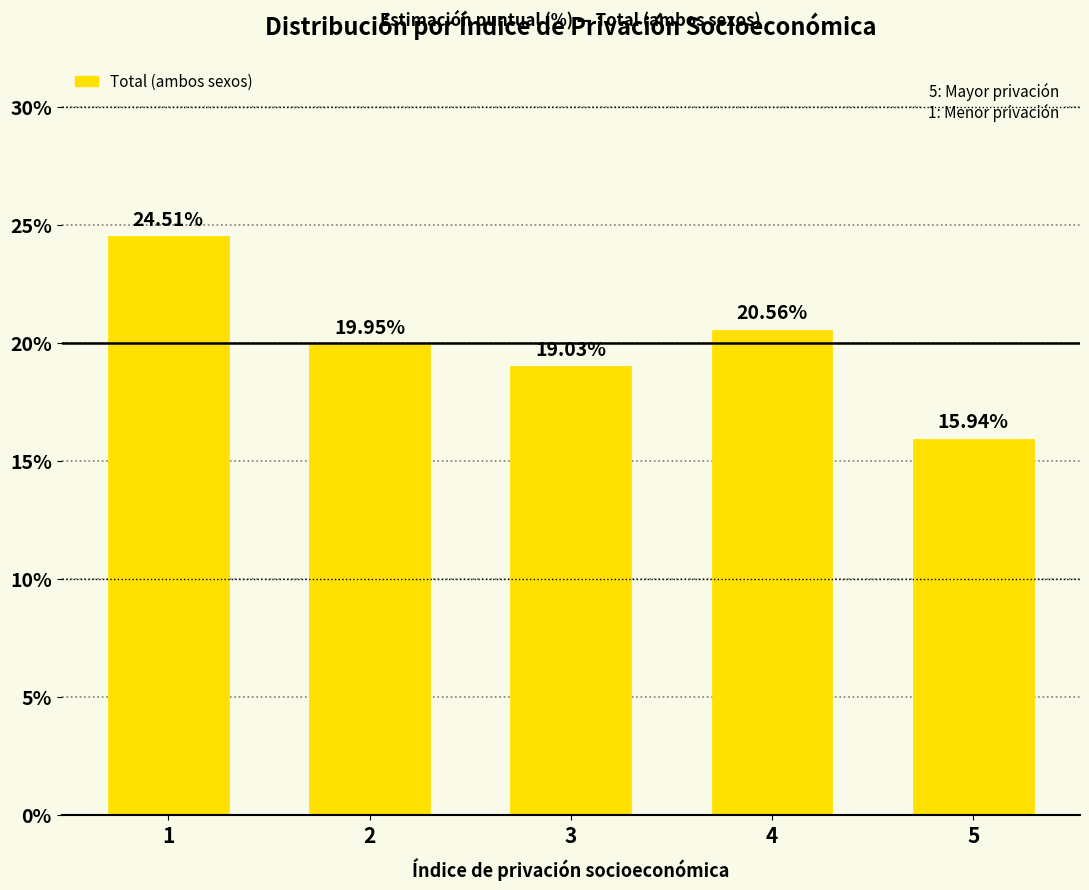

The value at 5 is 15.9. True or false?

True